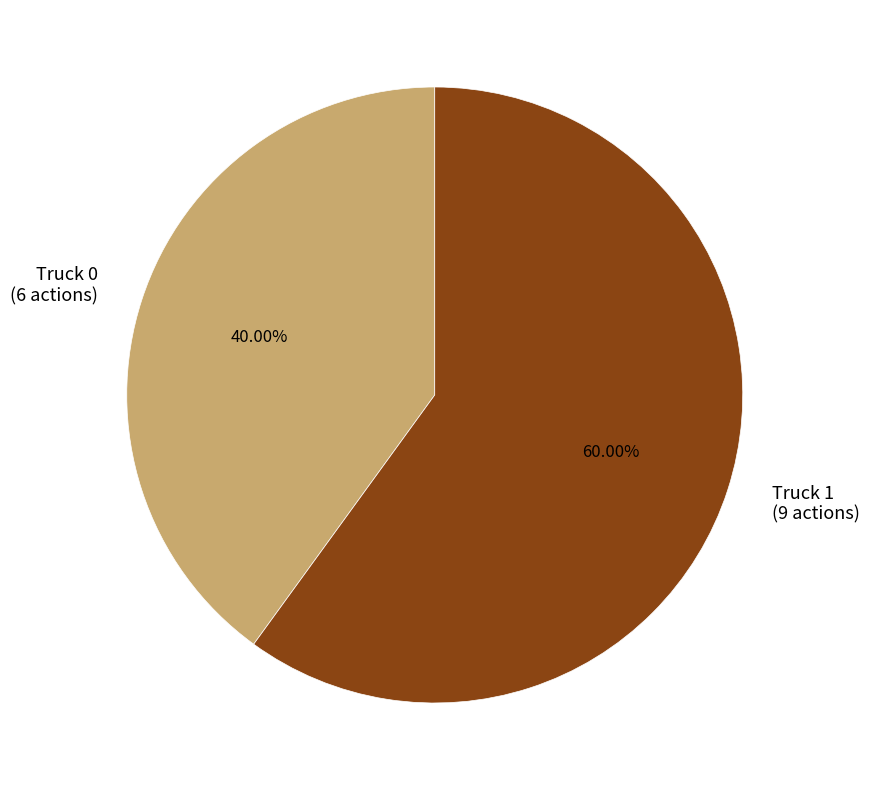

To the nearest percent, what is the difference between the largest and smallest slice percentages?

20%